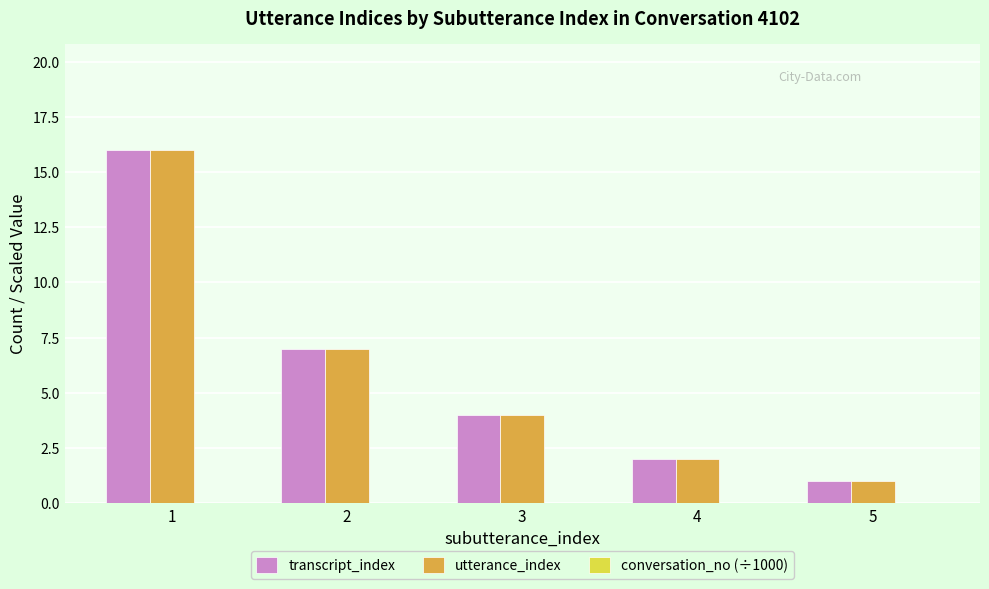

What is the maximum value for utterance_index?

16.0